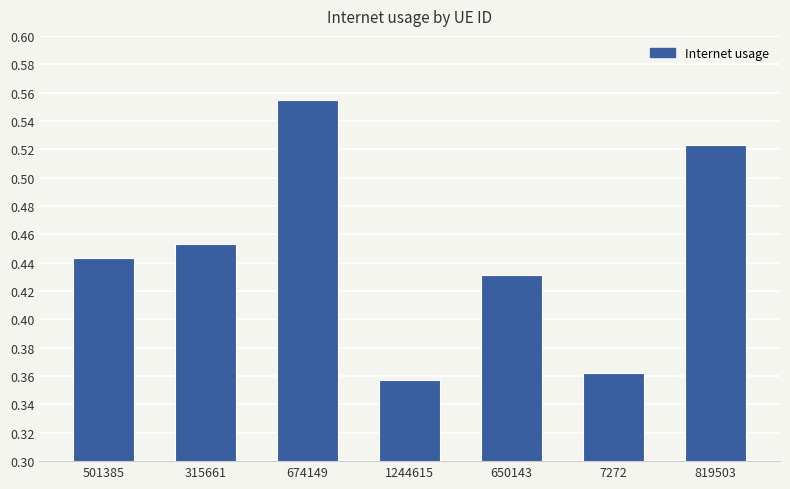

Between 674149 and 501385, which is larger?

674149